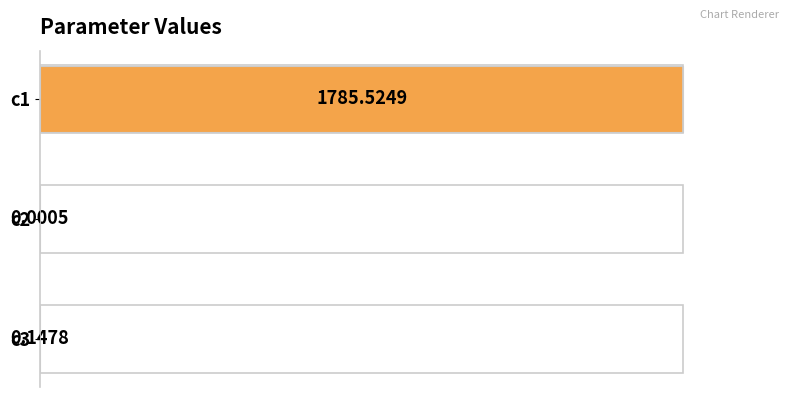

Are the bars horizontal?

Yes